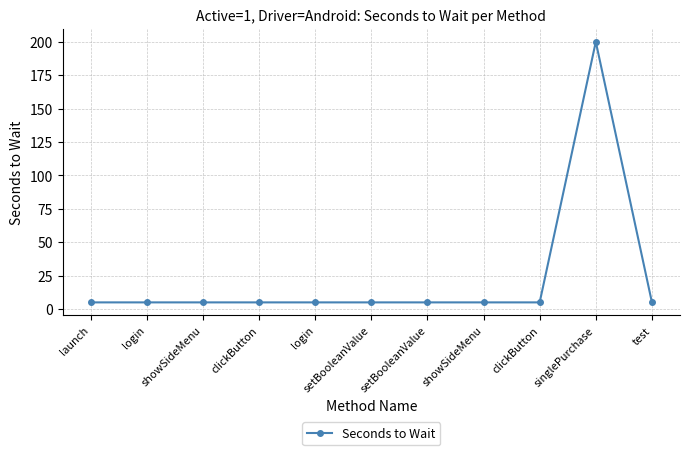

How many interior local peaks (higher than both neighbors) does the data have?

1